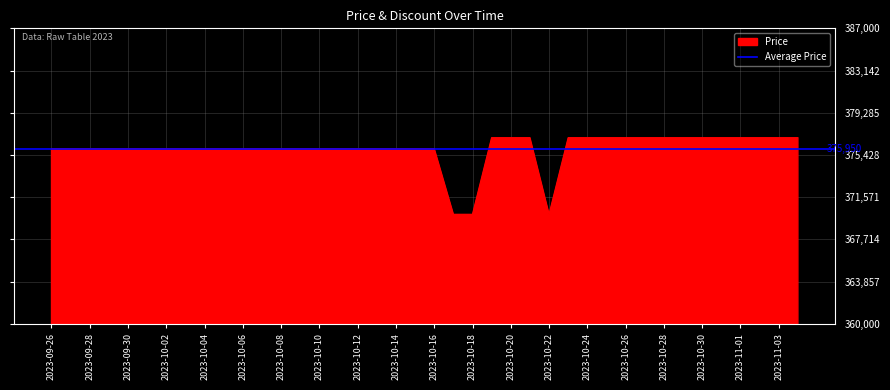

How many values are below 376000?

3